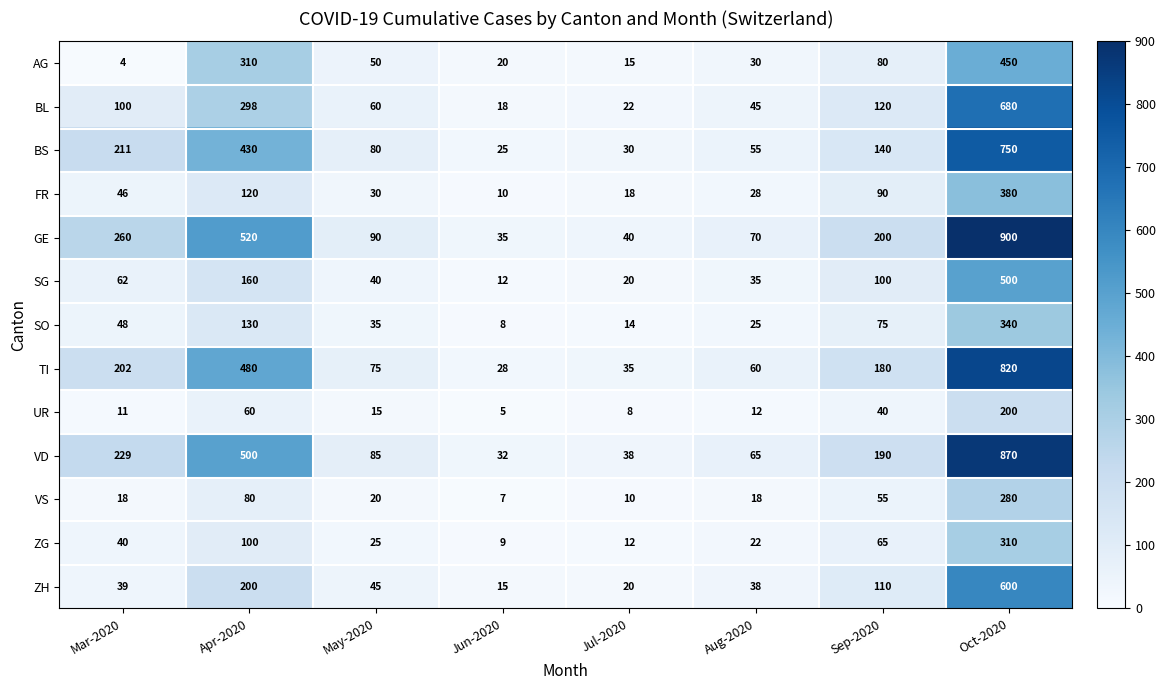

Which category has the lowest value in the ZH series?

Jun-2020